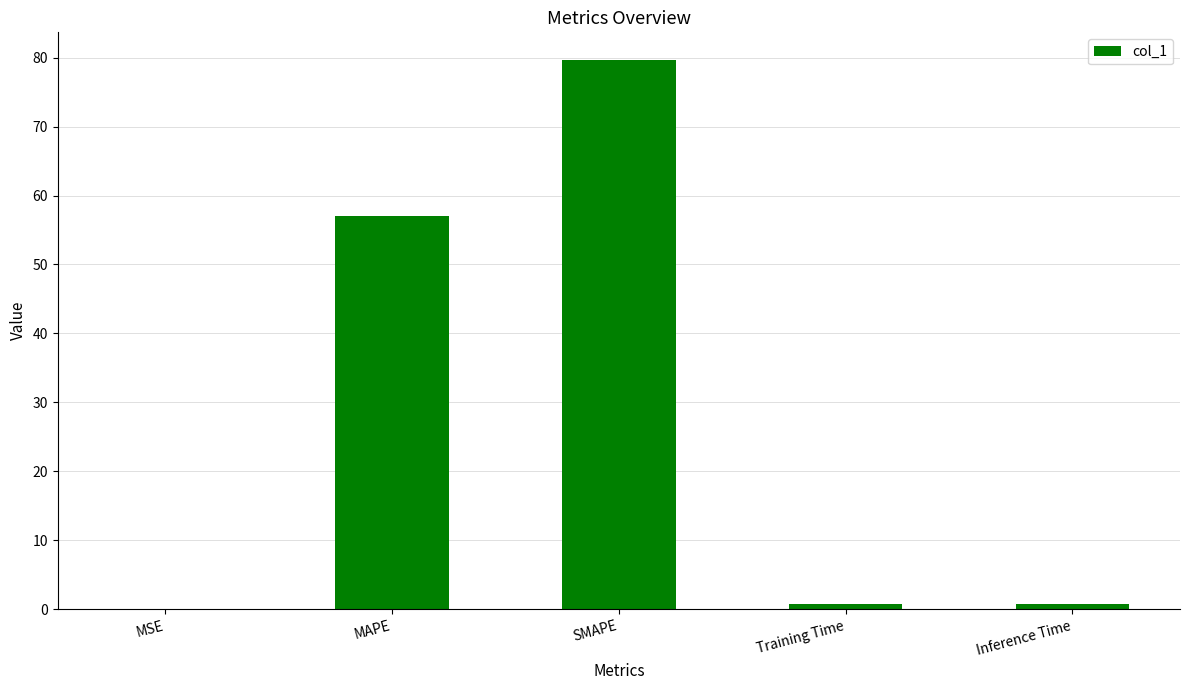

What is the change in value from MAPE to SMAPE?

+22.7